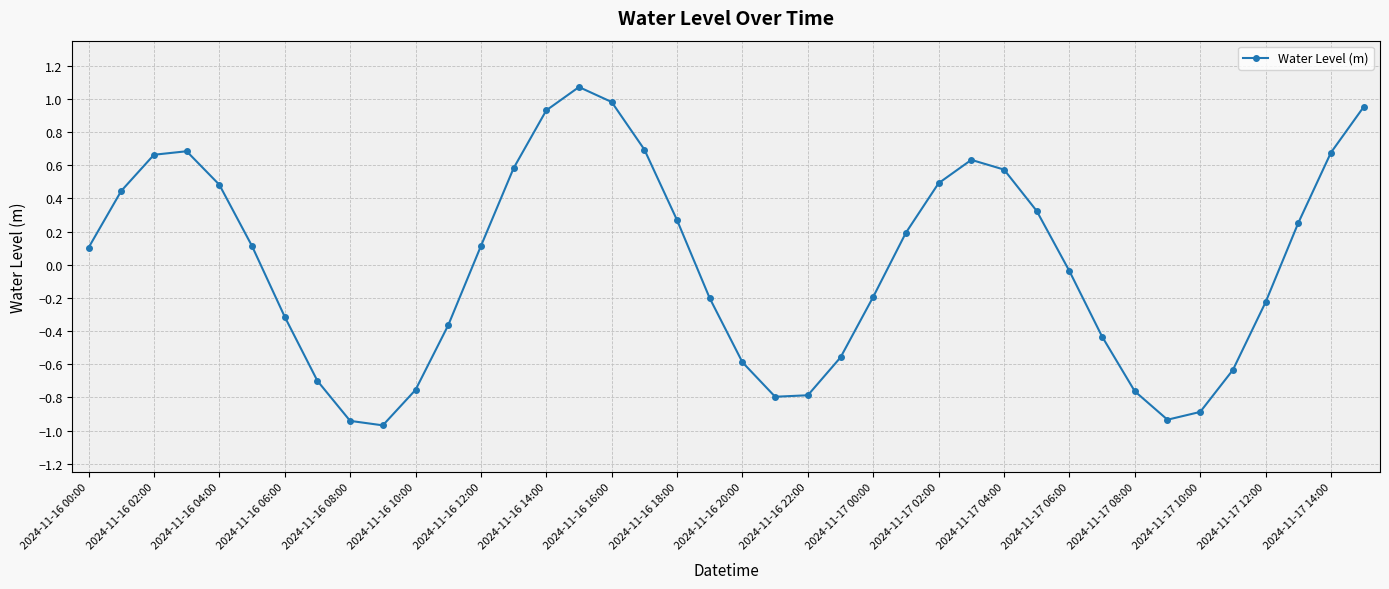

What is the difference between the maximum and minimum values?

2.0